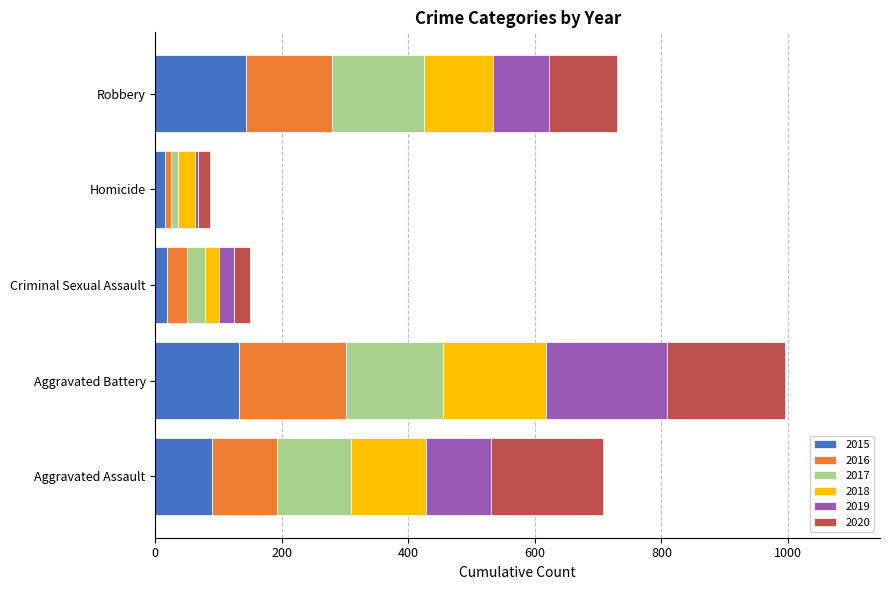

What is the difference between the maximum and second lowest values in the 2015 series?

125